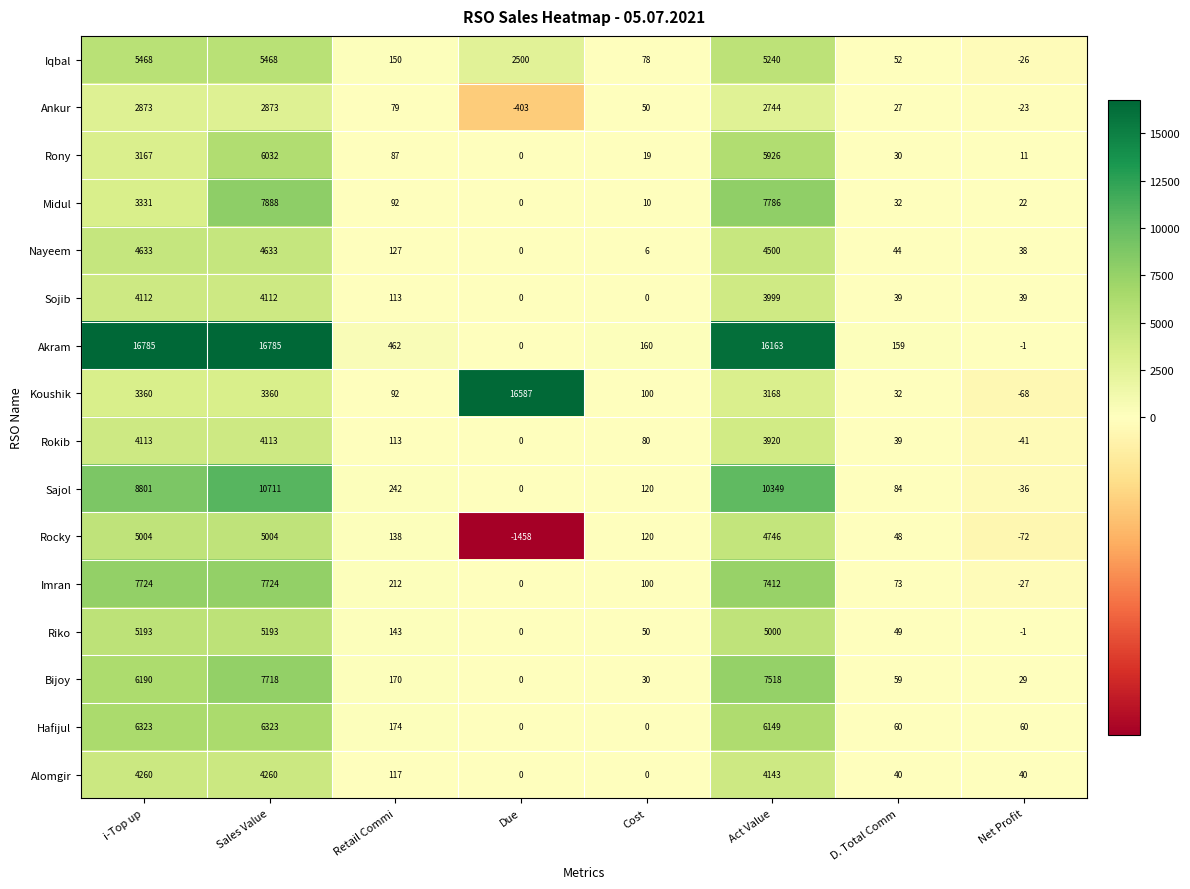

At which label does Iqbal reach its minimum?

Net Profit